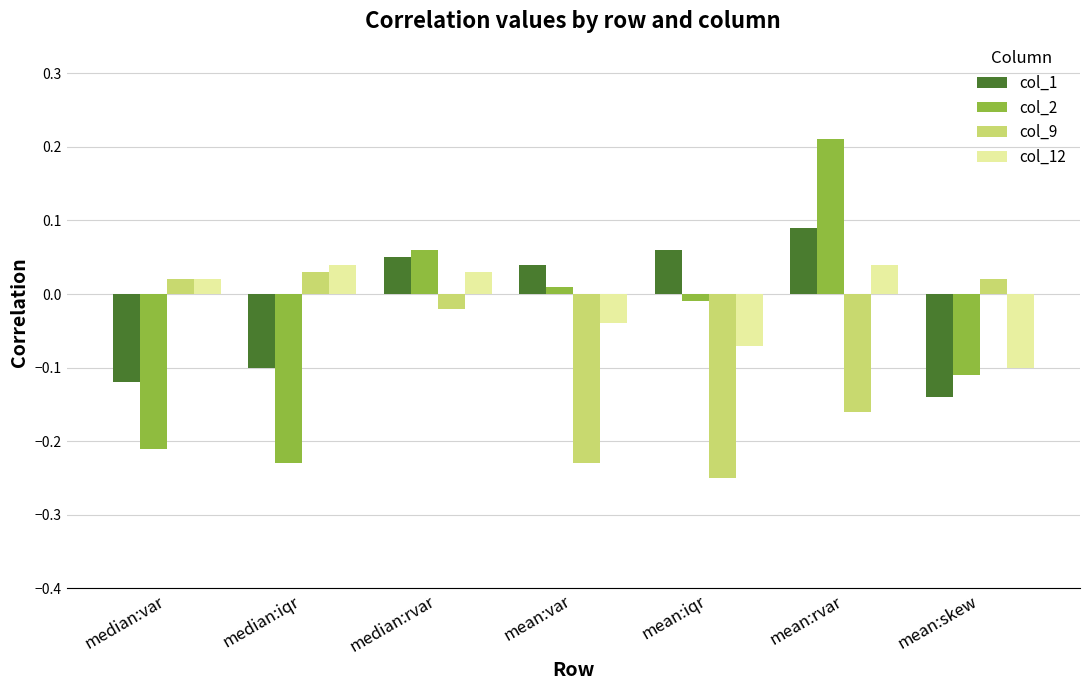

Does the chart contain any negative values?

Yes